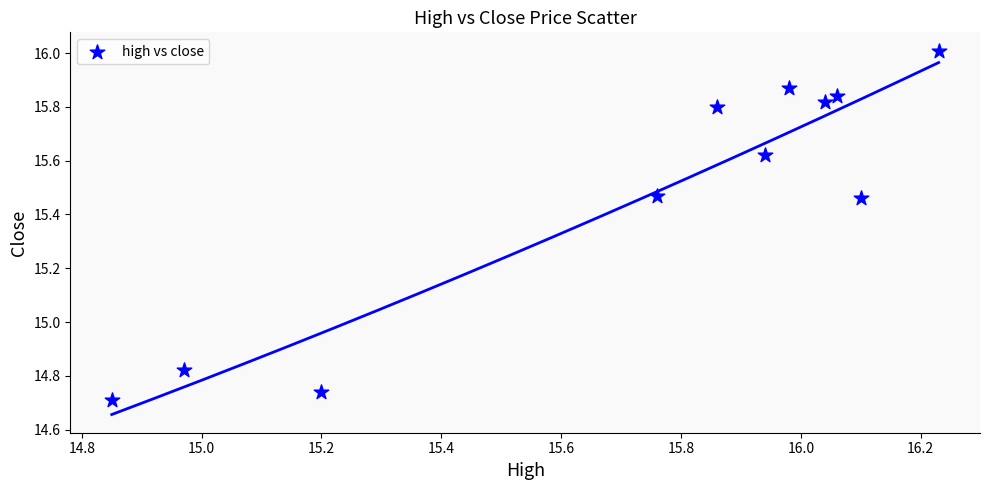

What is the range of X values (max minus min)?

1.4